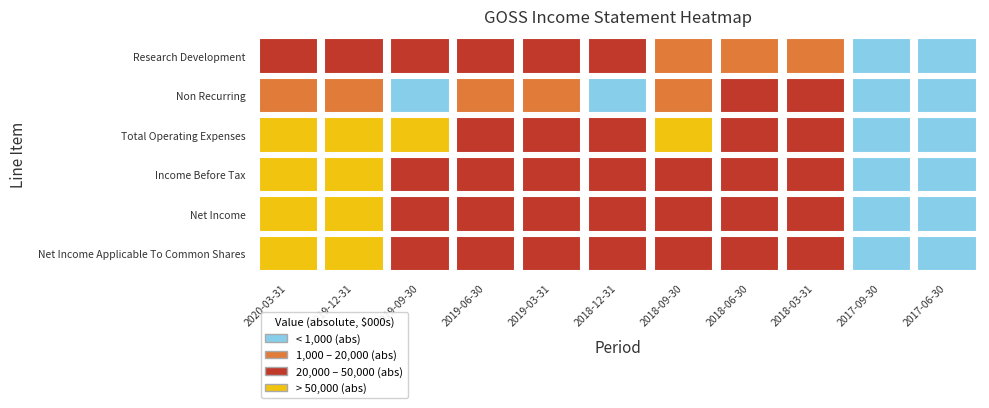

What is the difference between the maximum and minimum values in the Total Operating Expenses series?

55800